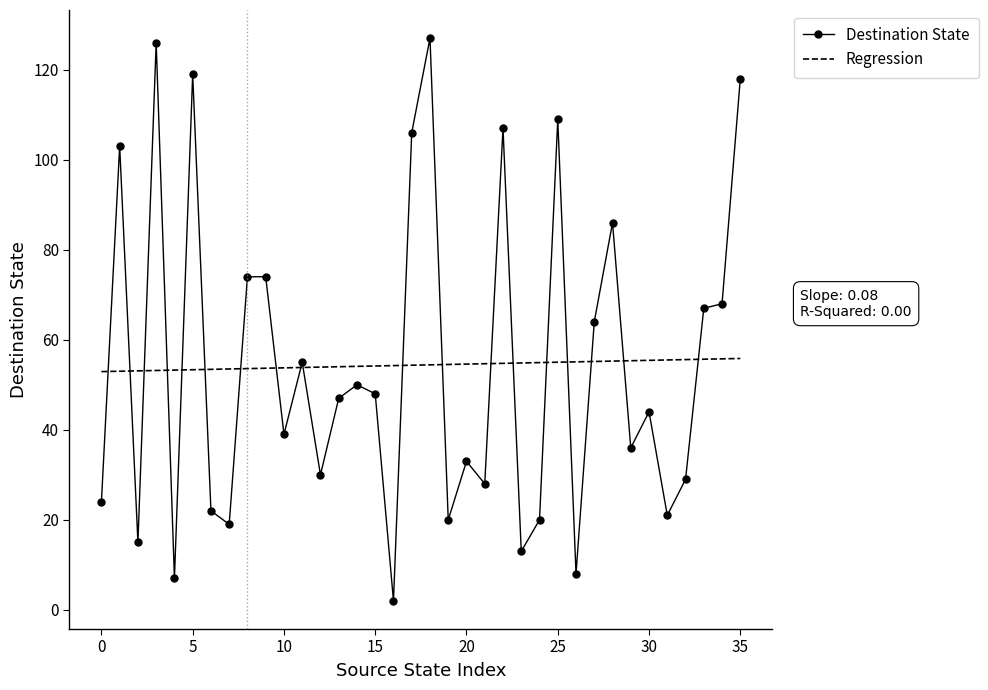

What is the highest value of the Destination State series?

127.0